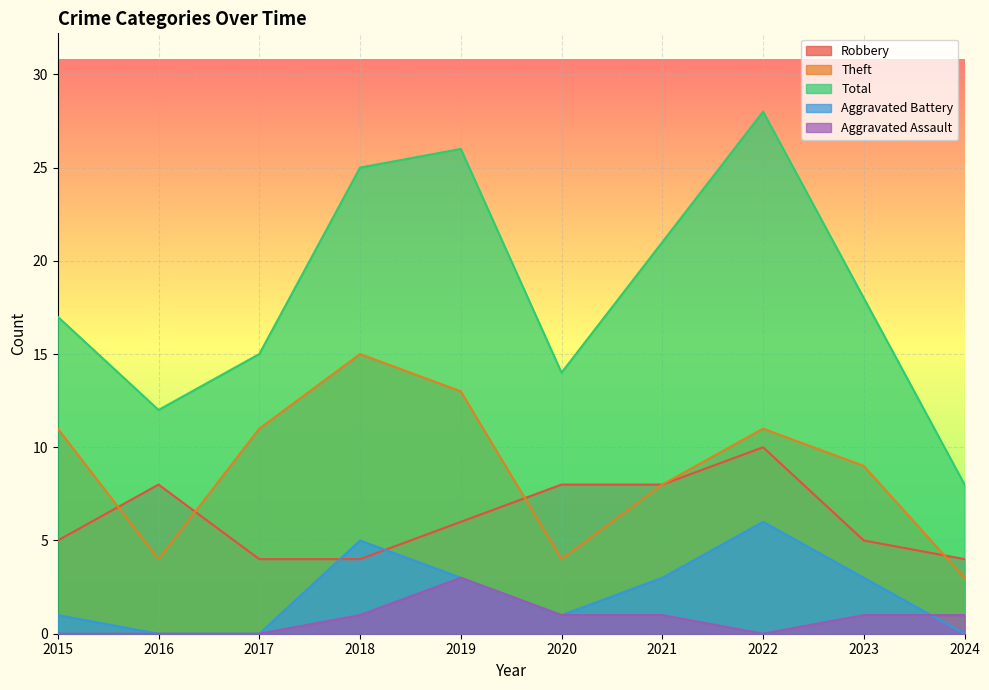

Where is Theft nearest to the value 9?

2023